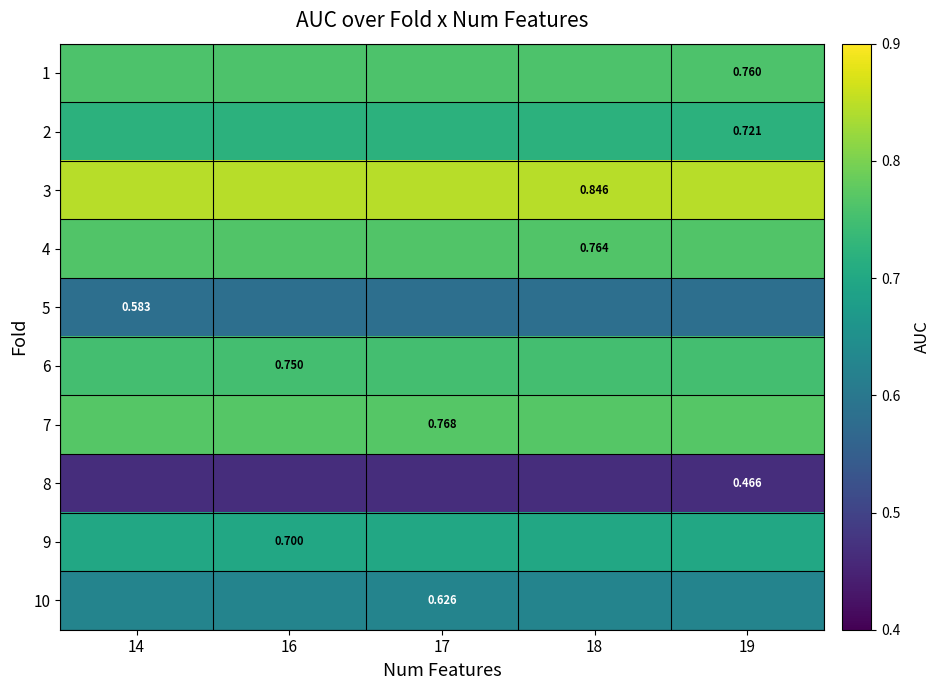

At which category is the sum across all series the highest?

14